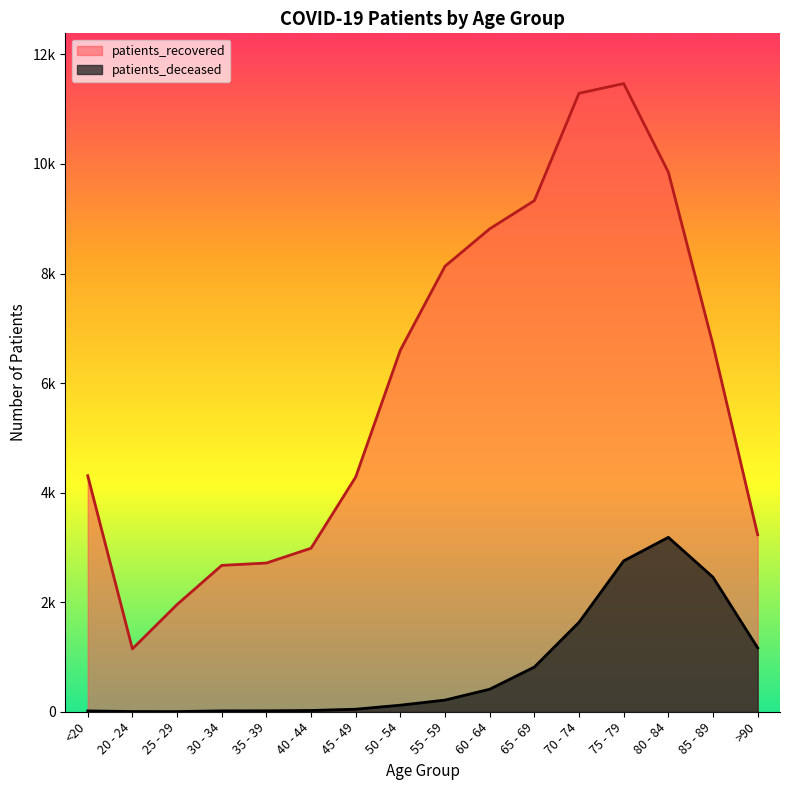

What is the difference between the highest and lowest values at 50 - 54?

6482